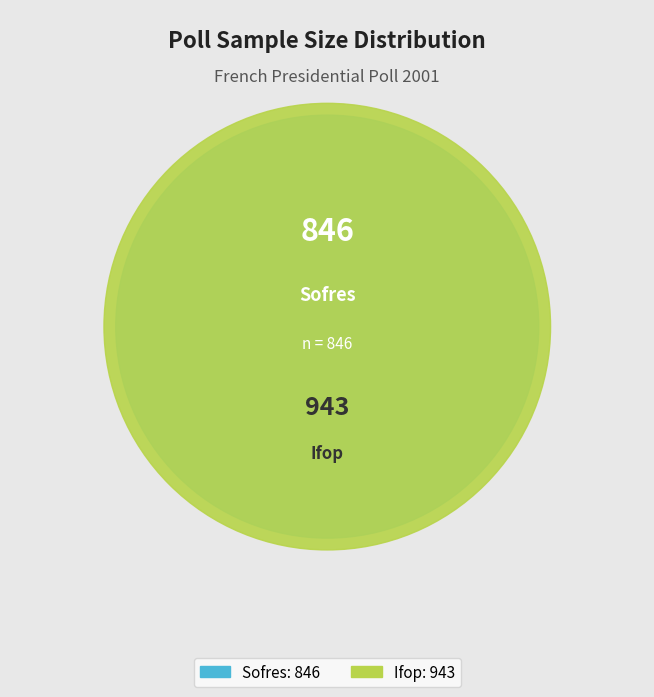

What is the largest slice in the pie chart?

Ifop